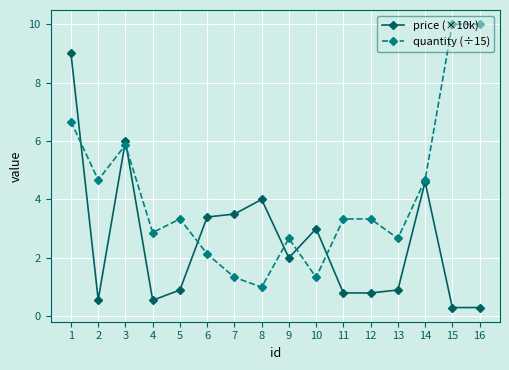

Reading right to left, transcribe all the data shown in this chart.

price (×10k): 16=0.3	15=0.3	14=4.6	13=0.9	12=0.8	11=0.8	10=3.0	9=2.0	8=4.0	7=3.5	6=3.4	5=0.9	4=0.6	3=6.0	2=0.6	1=9.0
quantity (÷15): 16=10.0	15=10.0	14=4.7	13=2.7	12=3.3	11=3.3	10=1.3	9=2.7	8=1.0	7=1.3	6=2.1	5=3.3	4=2.9	3=5.9	2=4.7	1=6.7